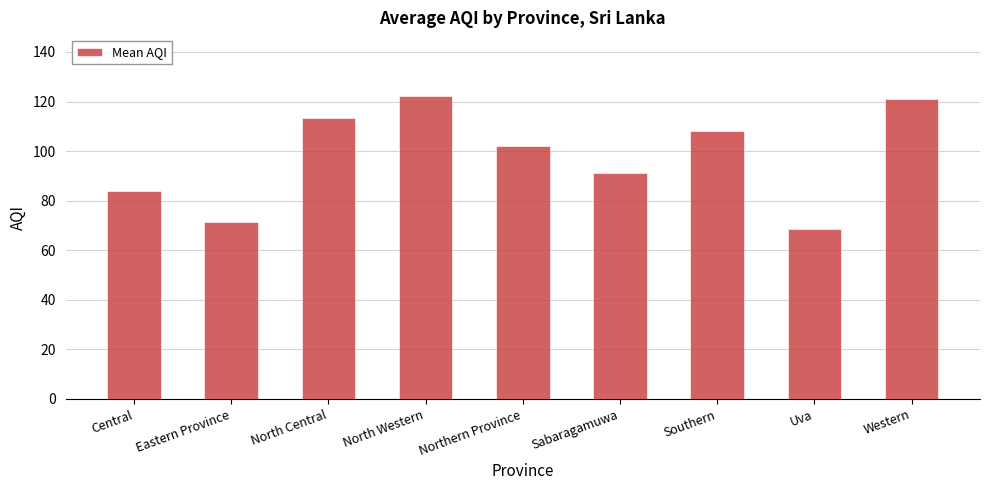

The value at Northern Province is 70.0. True or false?

False